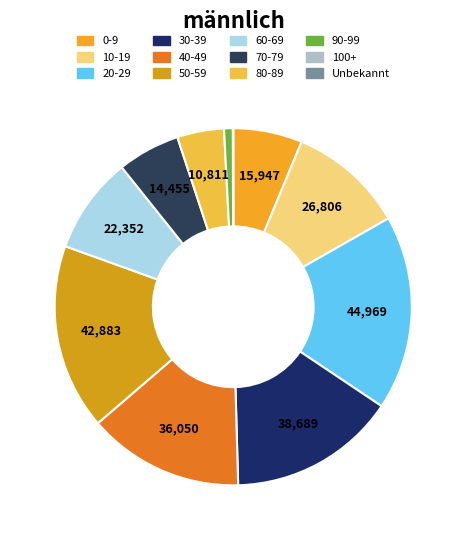

Is there a majority slice in this chart?

No